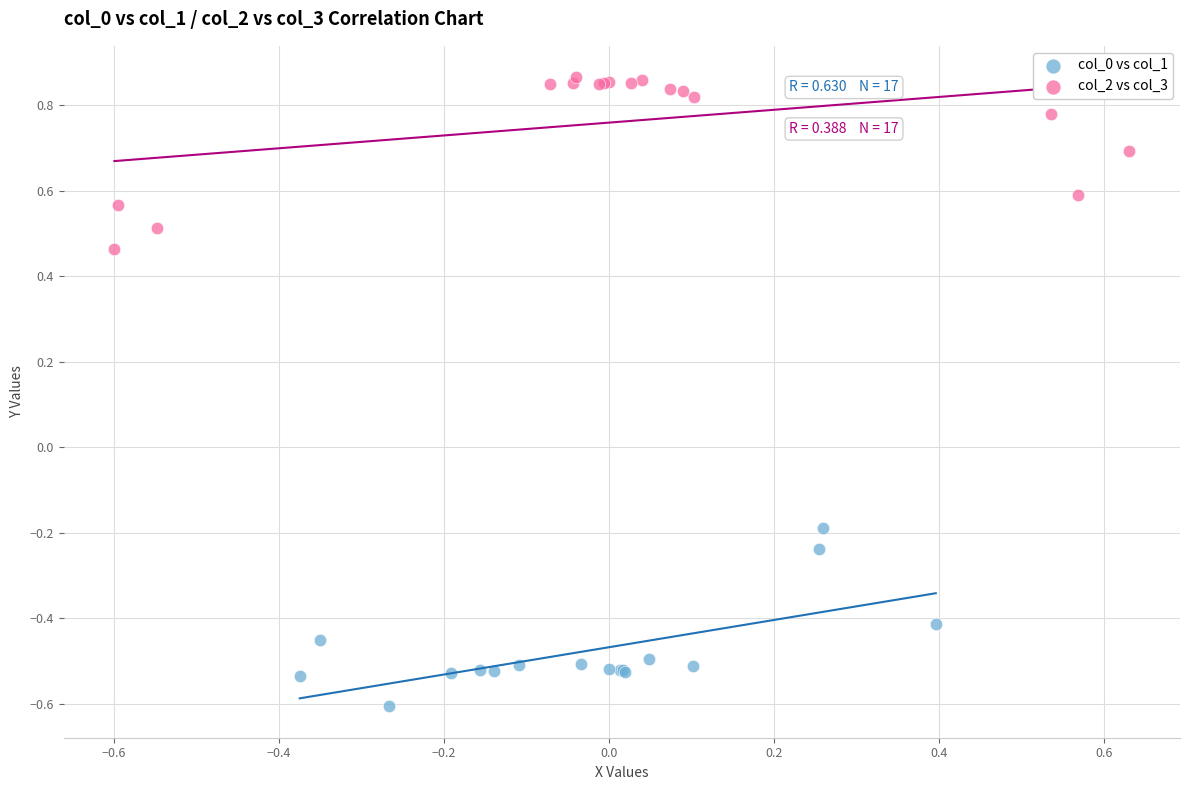

Which series contains the lowest Y value?

col_0 vs col_1